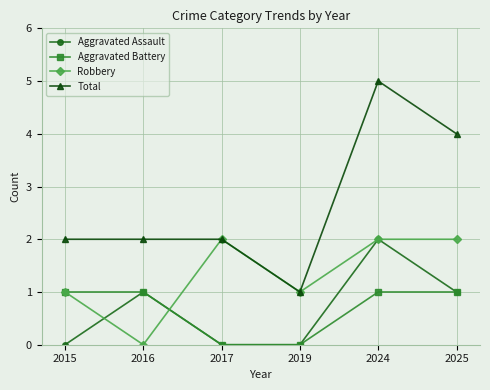

What is the greatest value displayed?

5